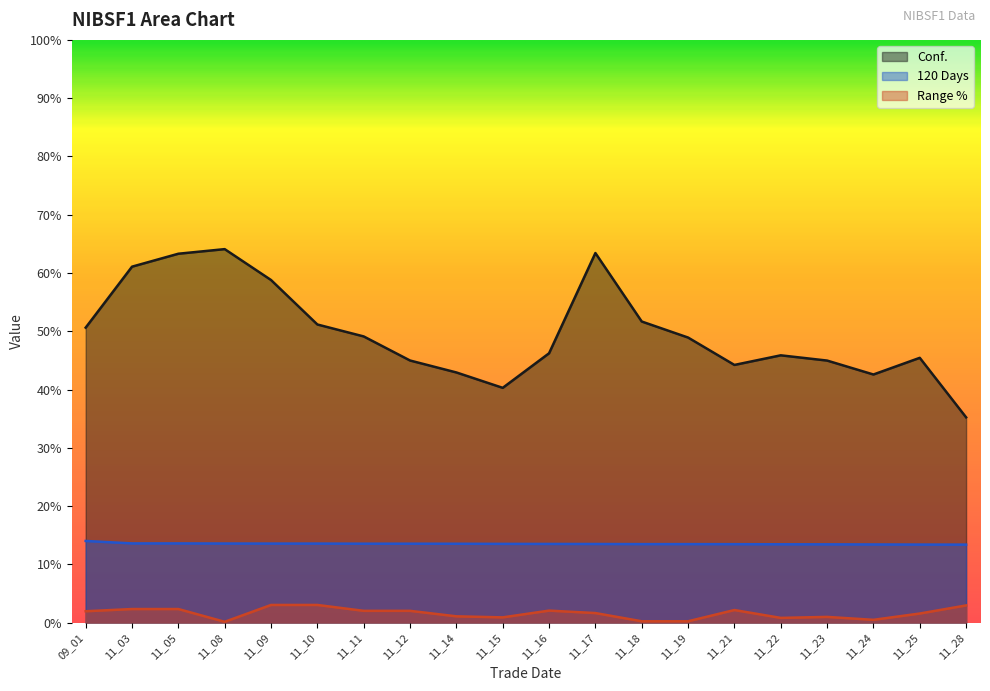

Is the value of Conf. at 09_01 greater than the value of Range % at 11_23?

Yes